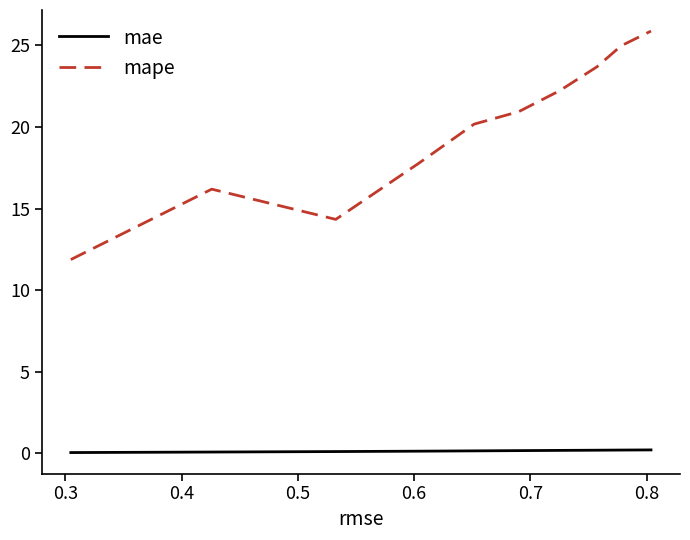

Which series has the widest spread of values?

mape